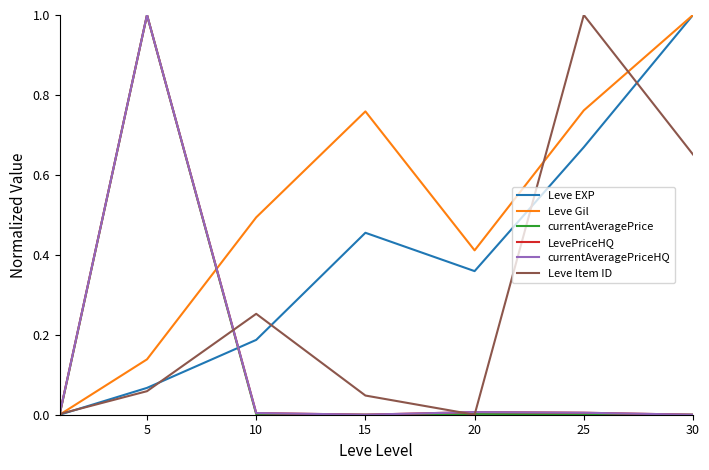

What is the average value of the Leve Item ID series?

0.3